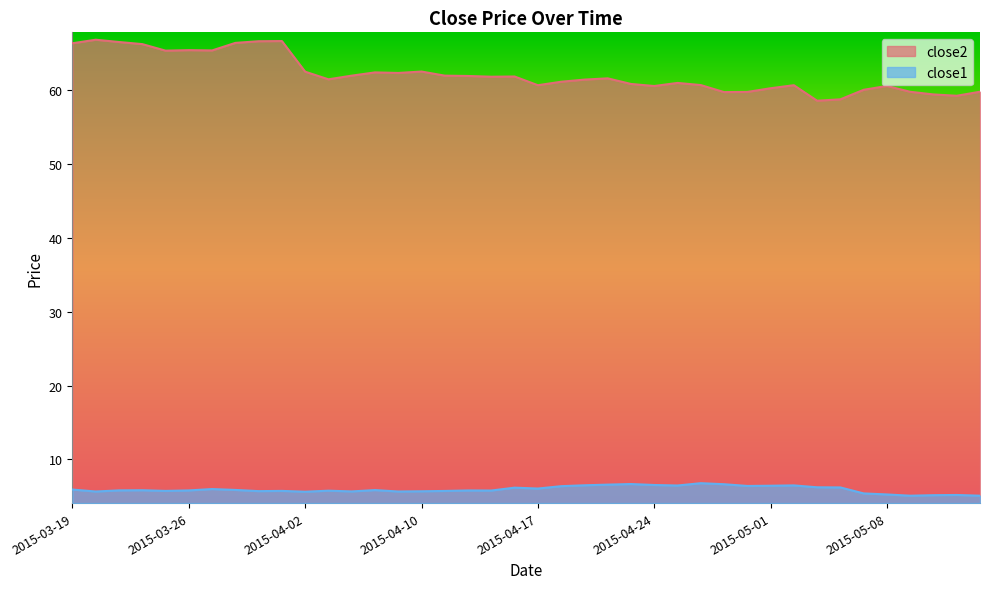

True or false: close2 and close1 cross at least once.

False